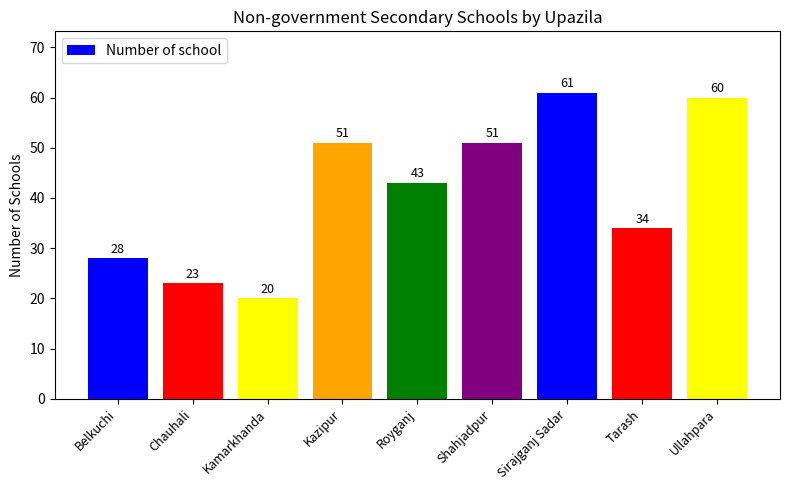

Between Kamarkhanda and Chauhali, which is larger?

Chauhali